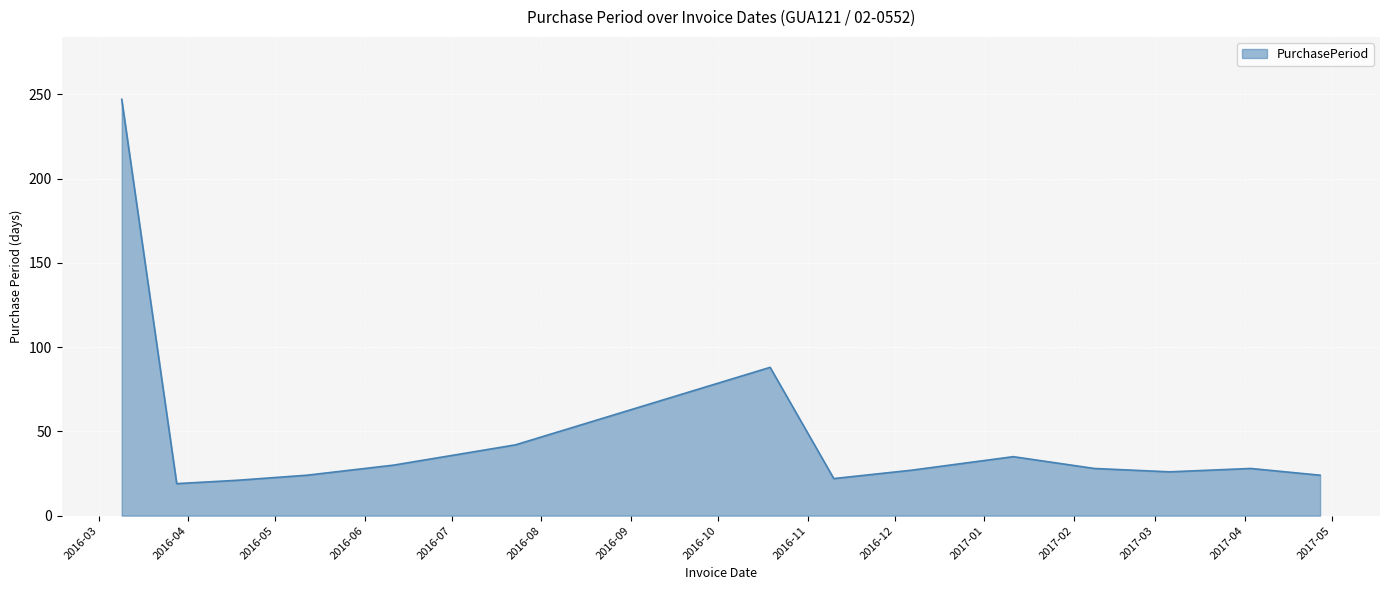

What is the difference between the maximum and minimum values?

228